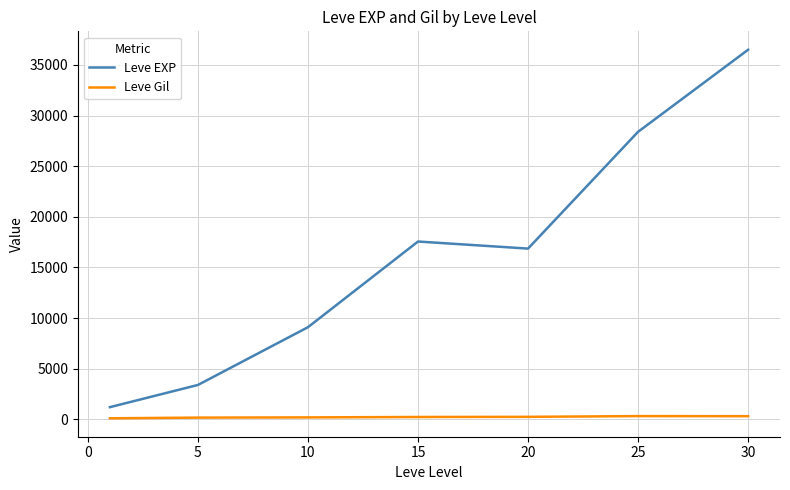

Which series has the largest total across all categories?

Leve EXP